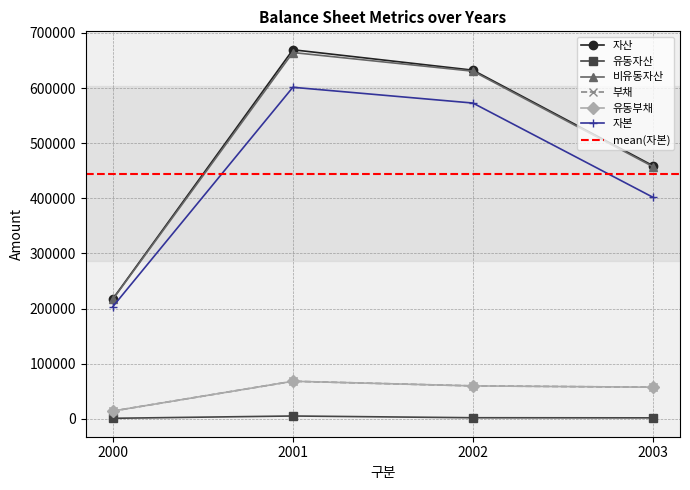

What is the difference between the maximum and second lowest values in the 자산 series?

210410